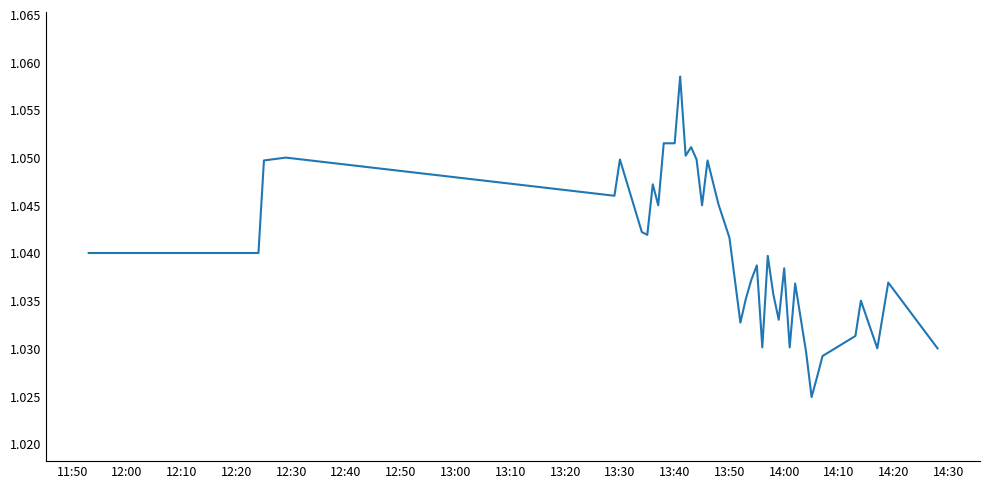

How many lines are shown in the chart?

1